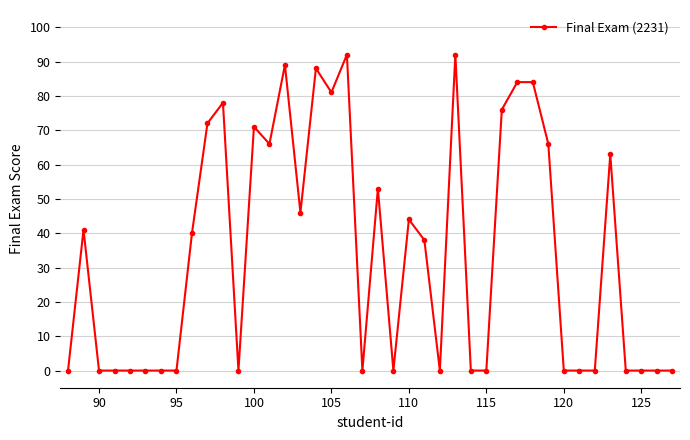

What is the difference between the maximum and minimum values?

92